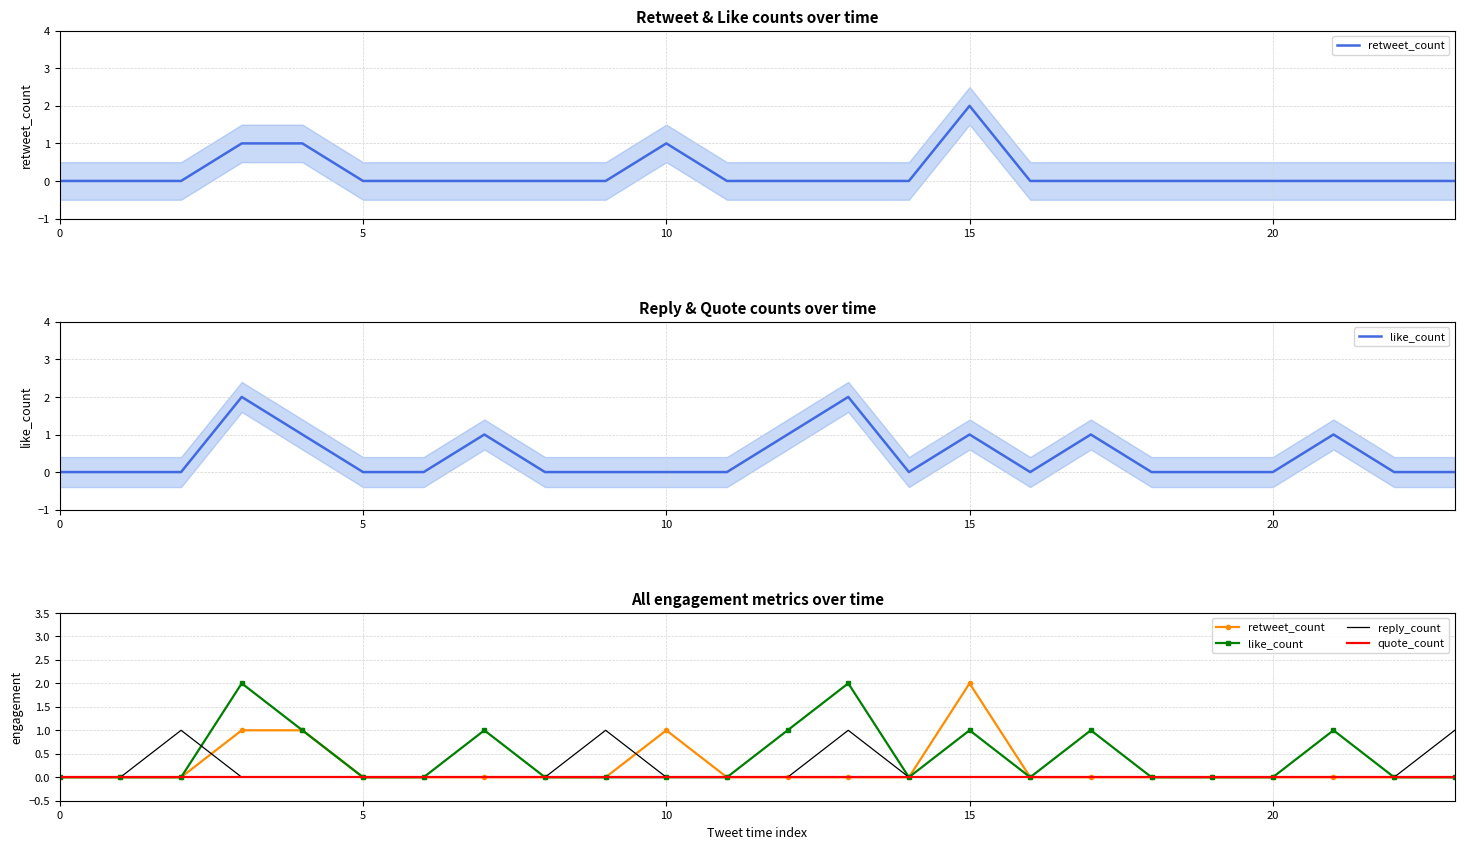

What is the sum of all reply_count values?

4